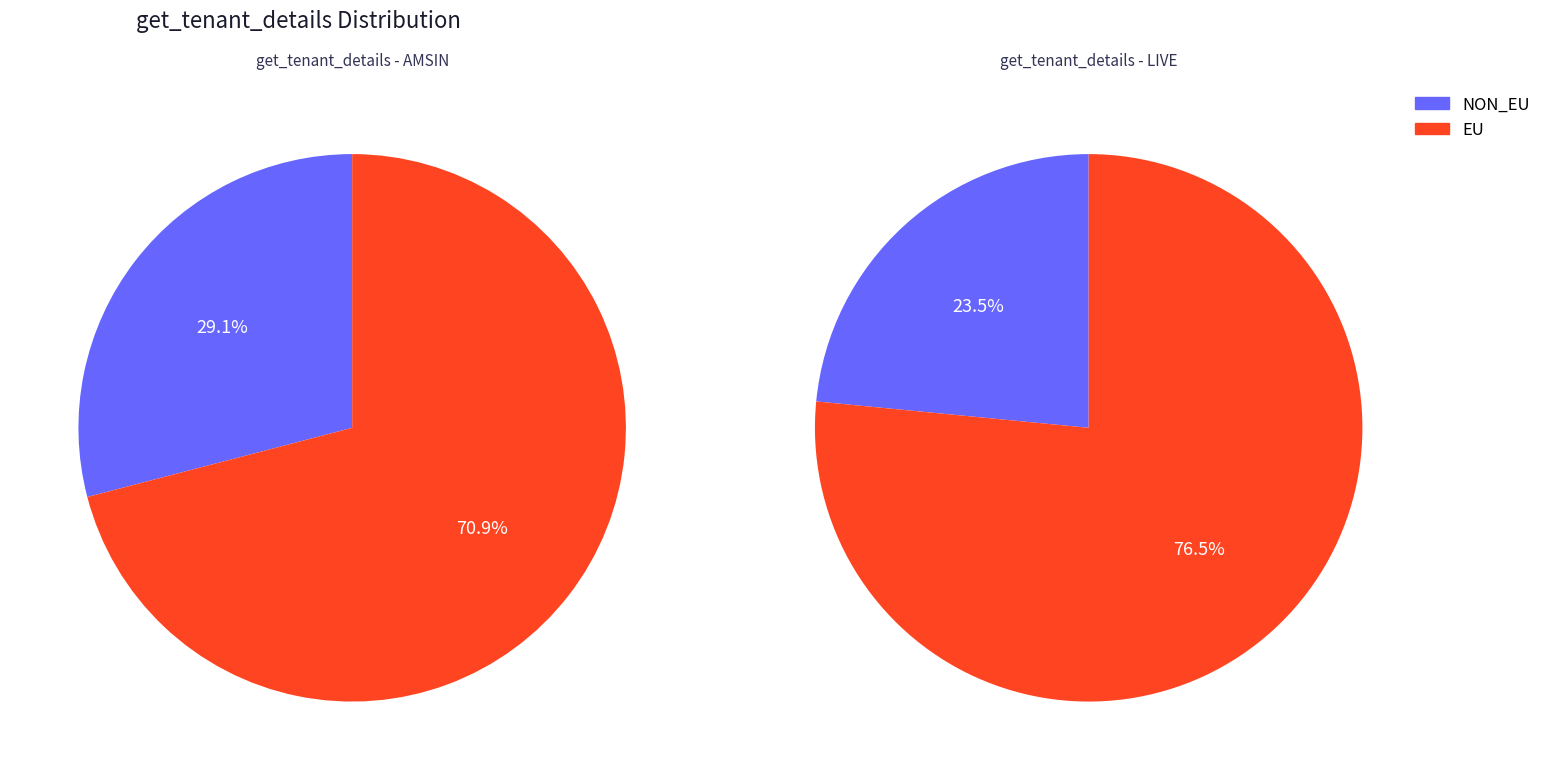

Which category has the smallest portion of the pie?

LIVE_NON_EU